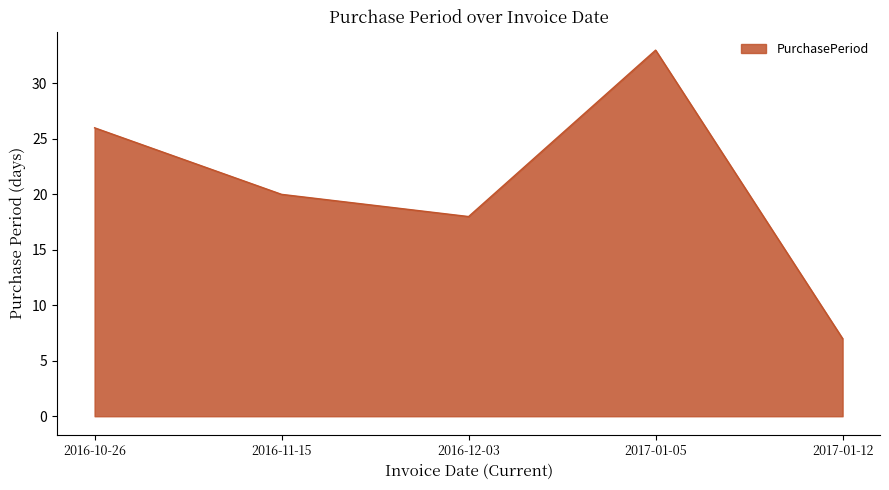

Does the chart display data point markers on the line(s)?

No